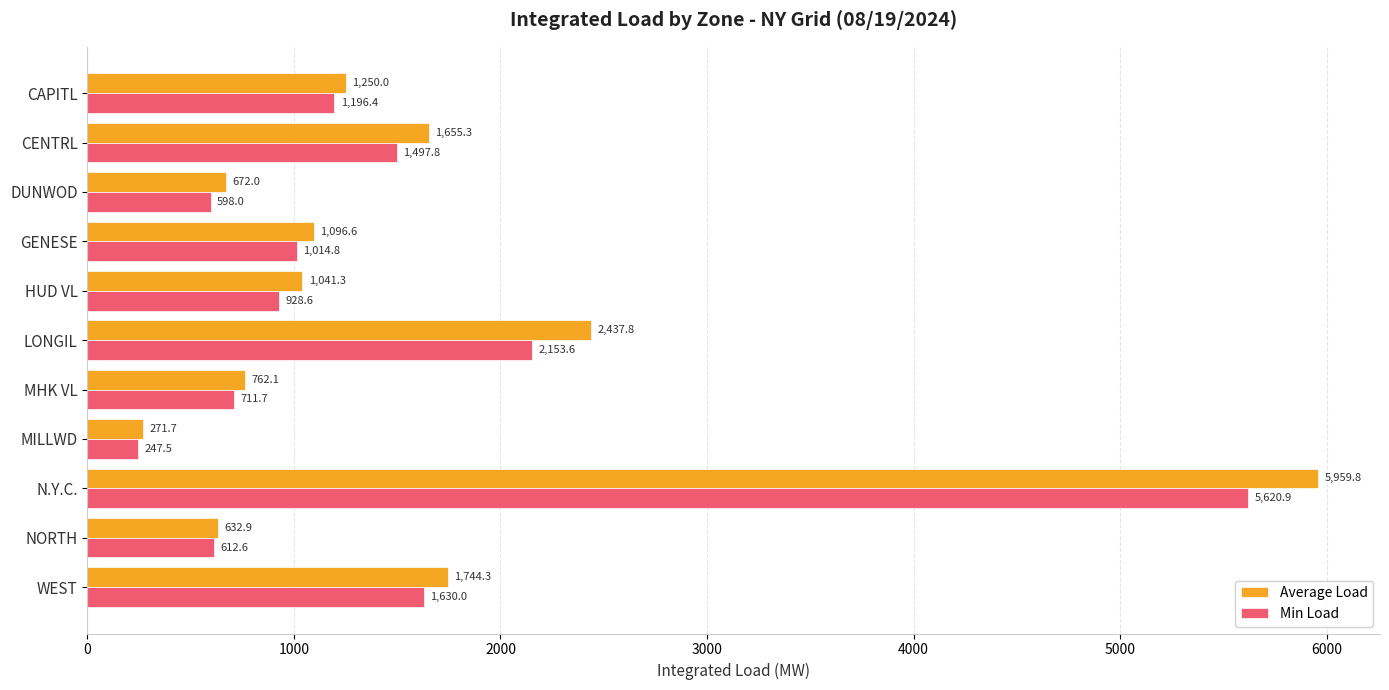

What is the difference between the Min Load values at MHK VL and GENESE?

303.1